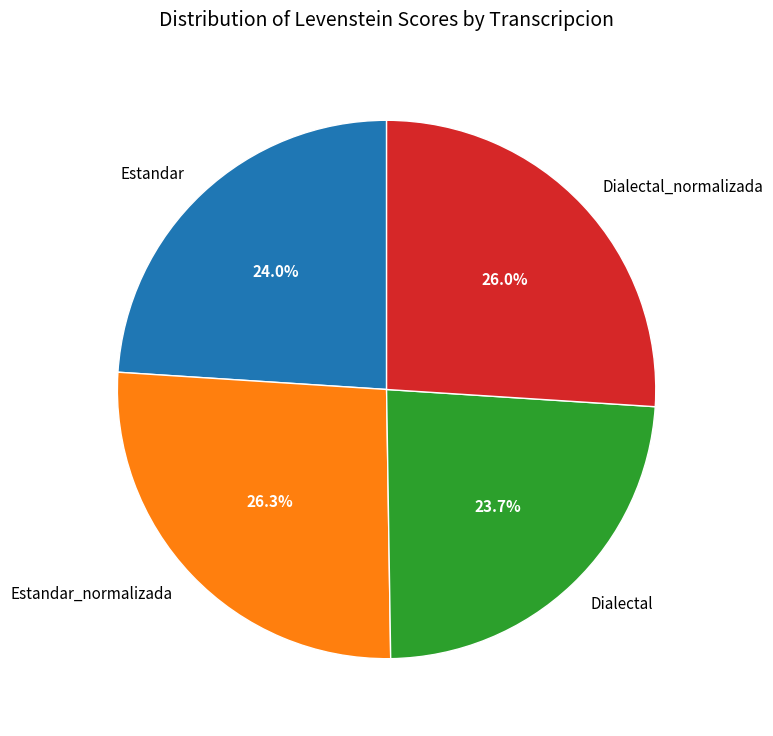

Between Dialectal and Estandar_normalizada, which is larger?

Estandar_normalizada